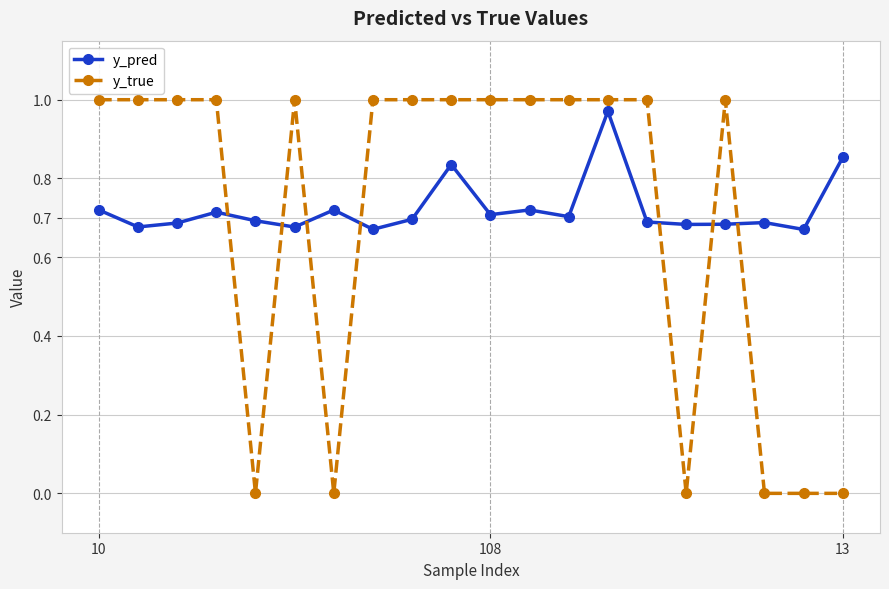

List the series in order of their peak value, lowest first.

y_pred, y_true